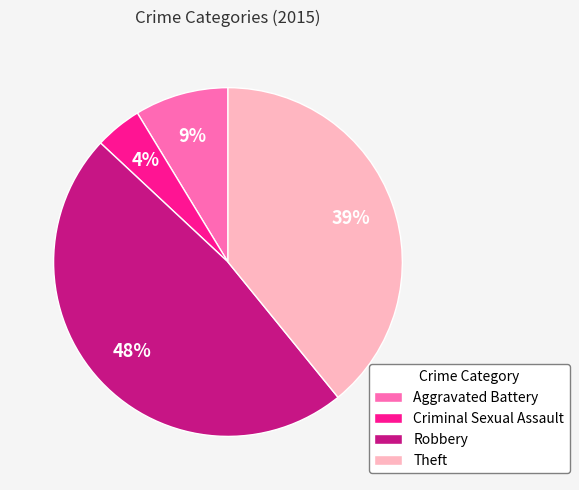

To the nearest percent, what percentage of the pie is Theft?

39%